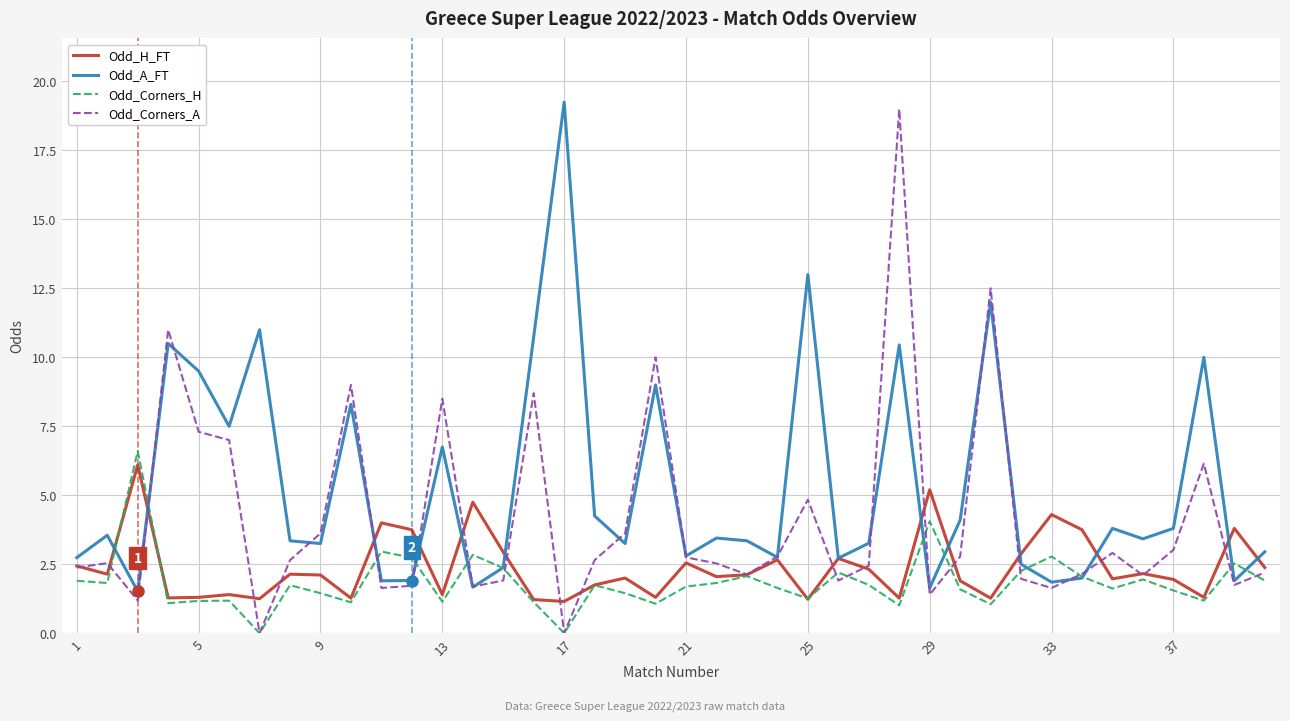

What are all the series names shown in the legend?

Odd_H_FT, Odd_A_FT, Odd_Corners_H, Odd_Corners_A